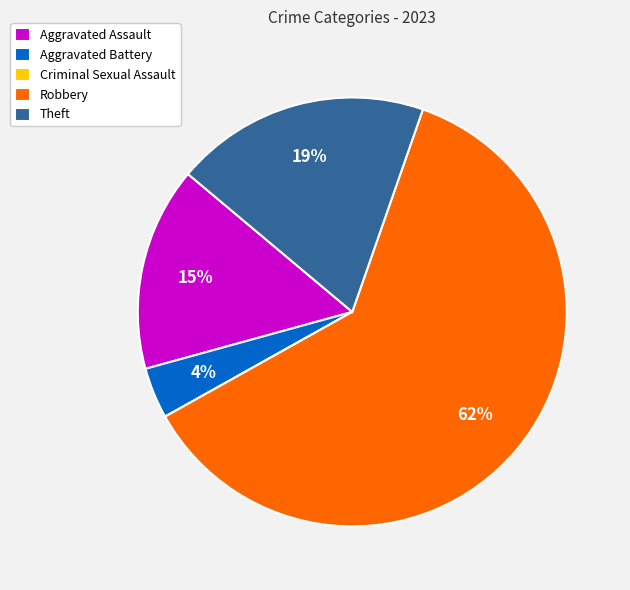

To the nearest percent, what percentage of the pie is Theft?

19%